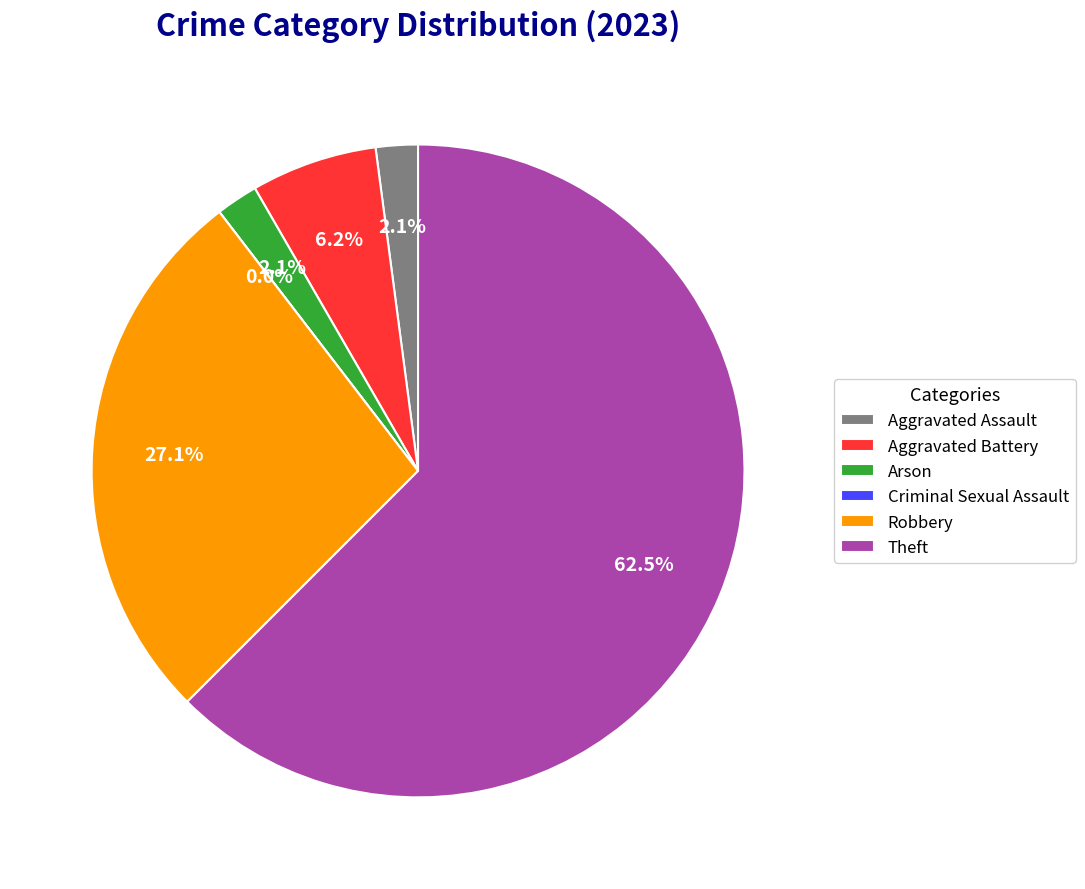

To the nearest percent, what percentage of the pie is Aggravated Assault?

2%